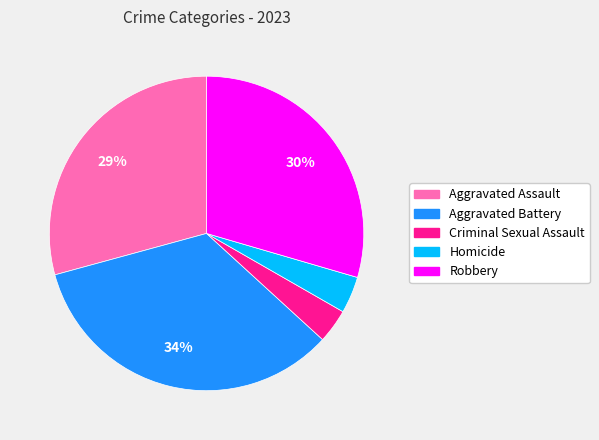

Which slice is the largest?

Aggravated Battery